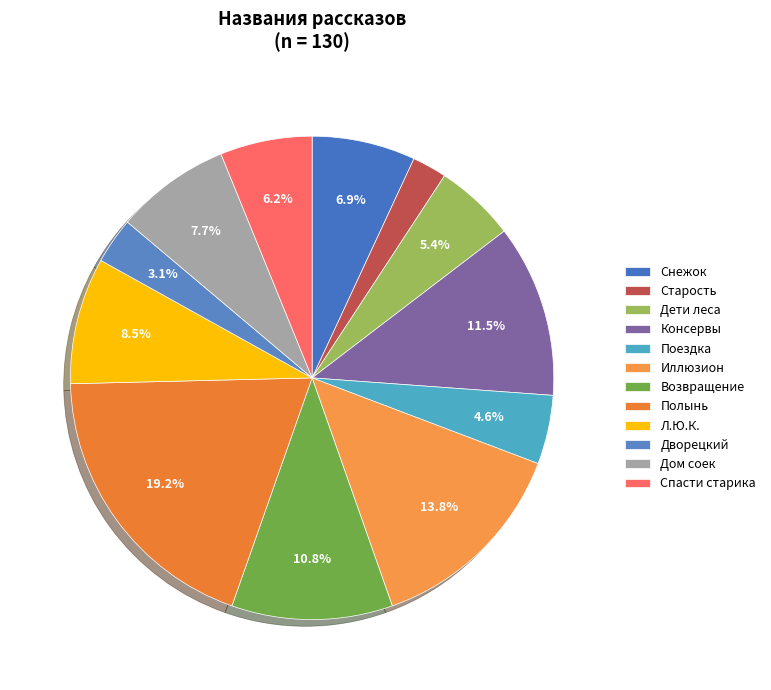

How many segments does this pie chart have?

12